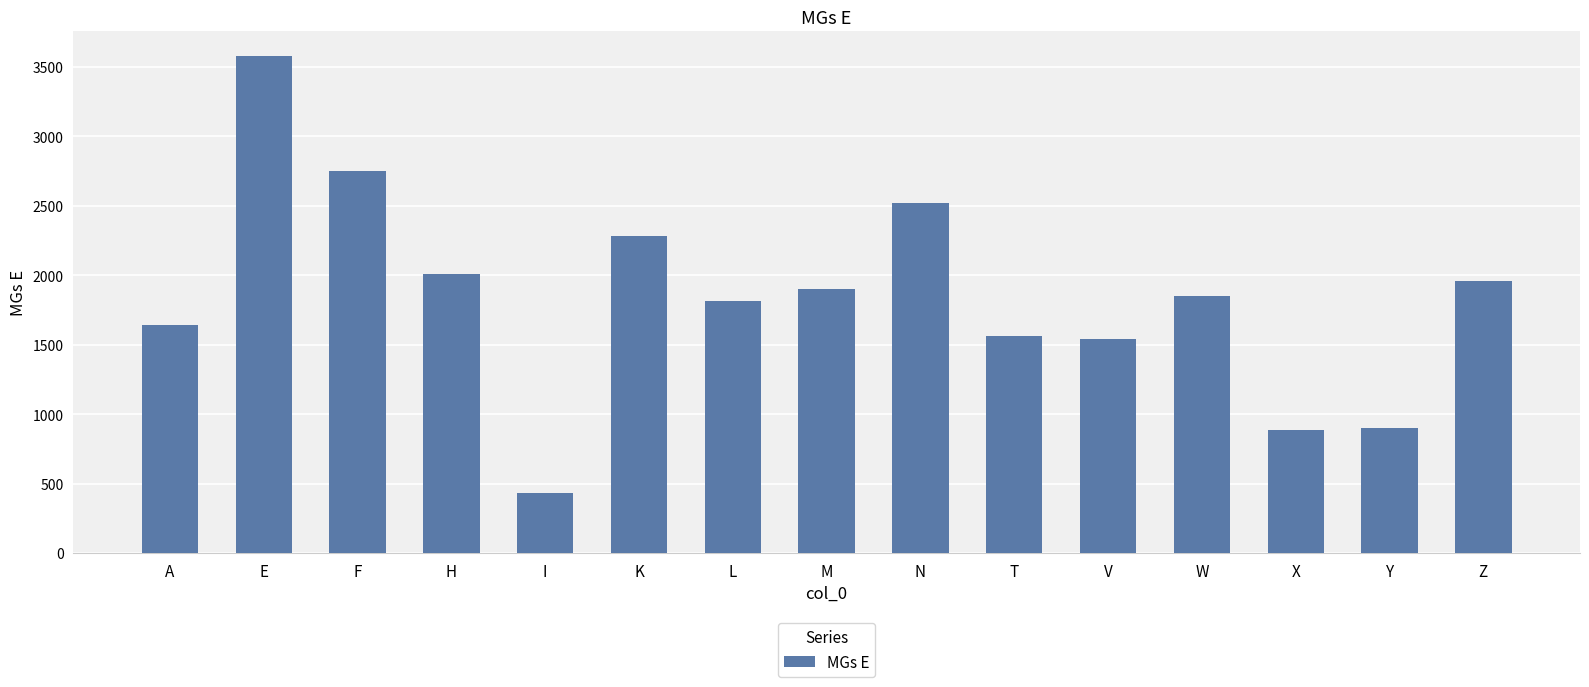

True or false: the data shows 2725 at T.

False